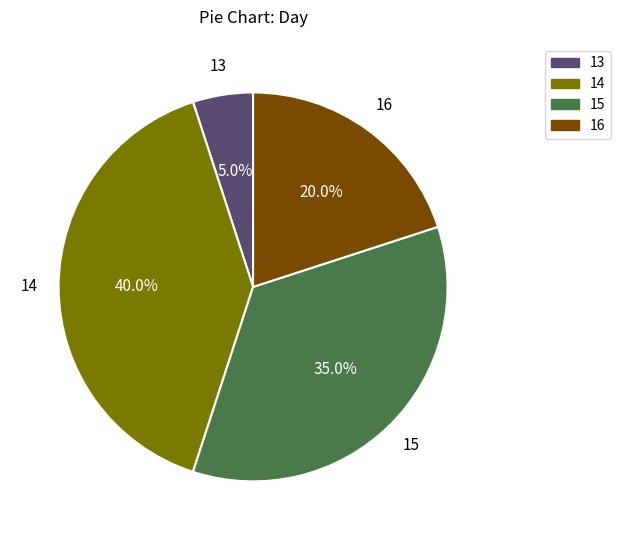

Is the sum of 15 and 14 greater than half?

Yes